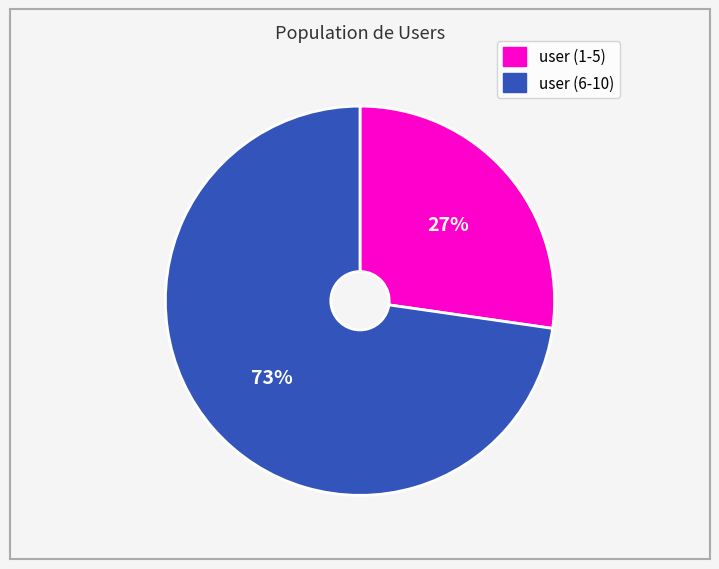

Rank the categories by value from lowest to highest.

user (1-5), user (6-10)